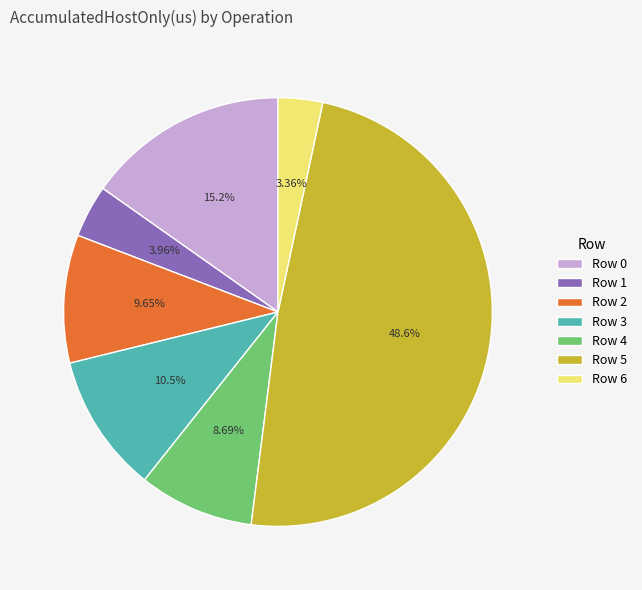

Is Row 0 the majority of the pie?

No